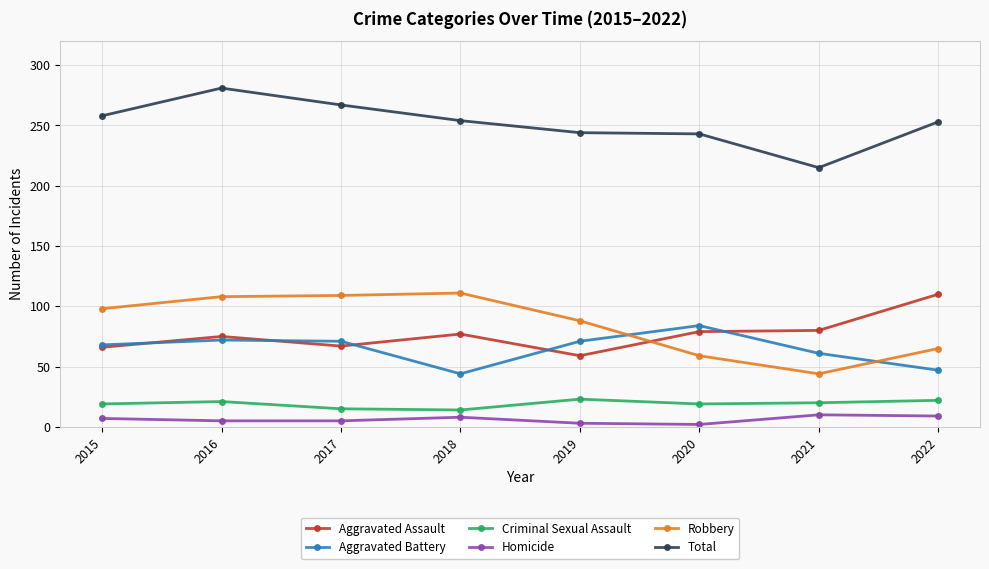

What is the spread (max minus min) of values at 2015?

251